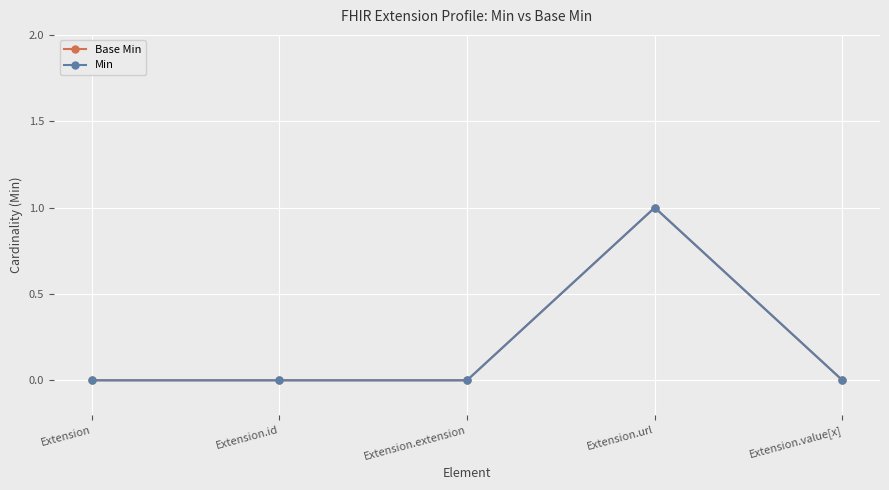

What position from the right is Extension.id?

4